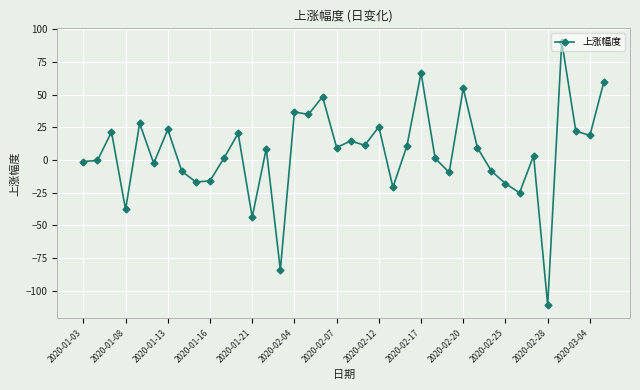

How many categories are shown in the chart?

38